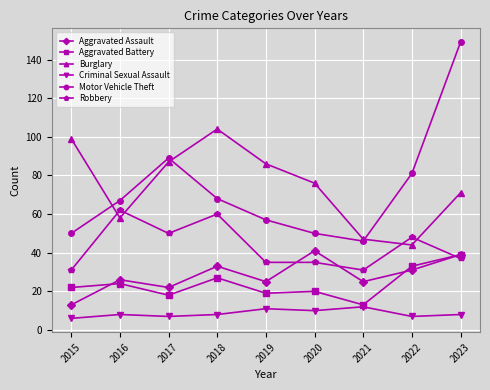

Is the value of Aggravated Assault at 2020 greater than the value of Aggravated Battery at 2022?

Yes